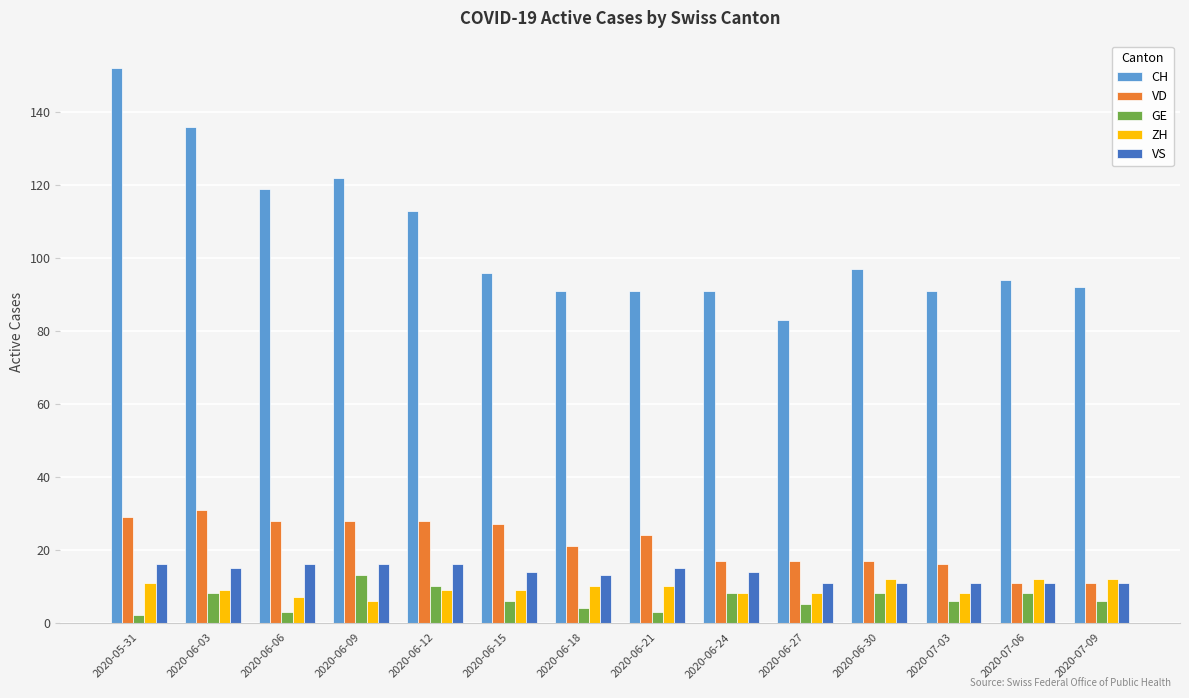

Is the value of VS at 2020-06-27 greater than the value of CH at 2020-06-18?

No